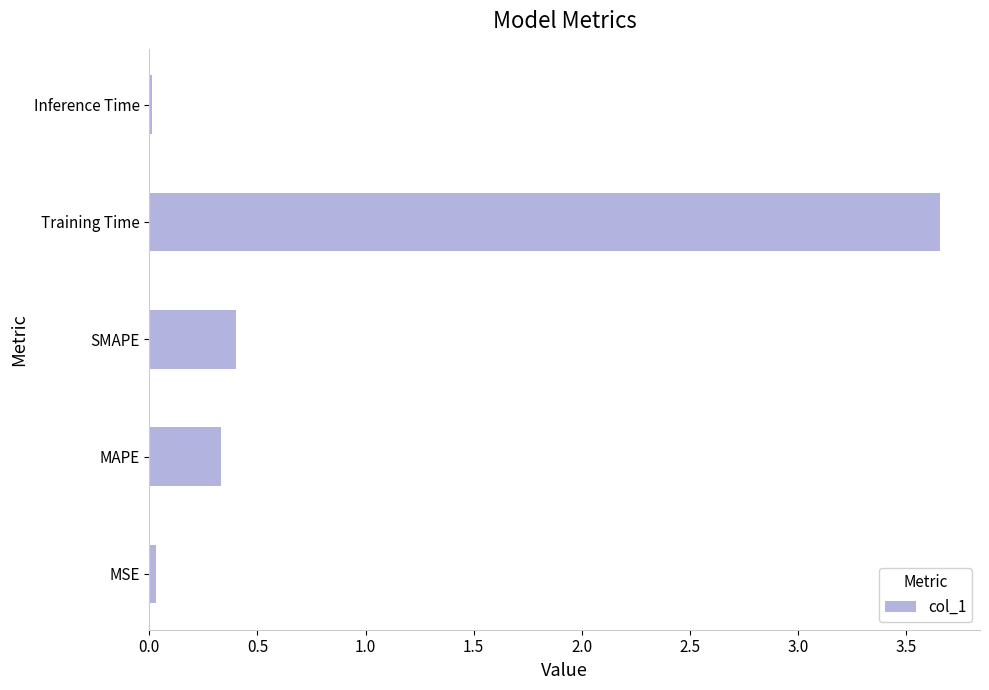

At which category does the chart reach its peak across all series?

Training Time